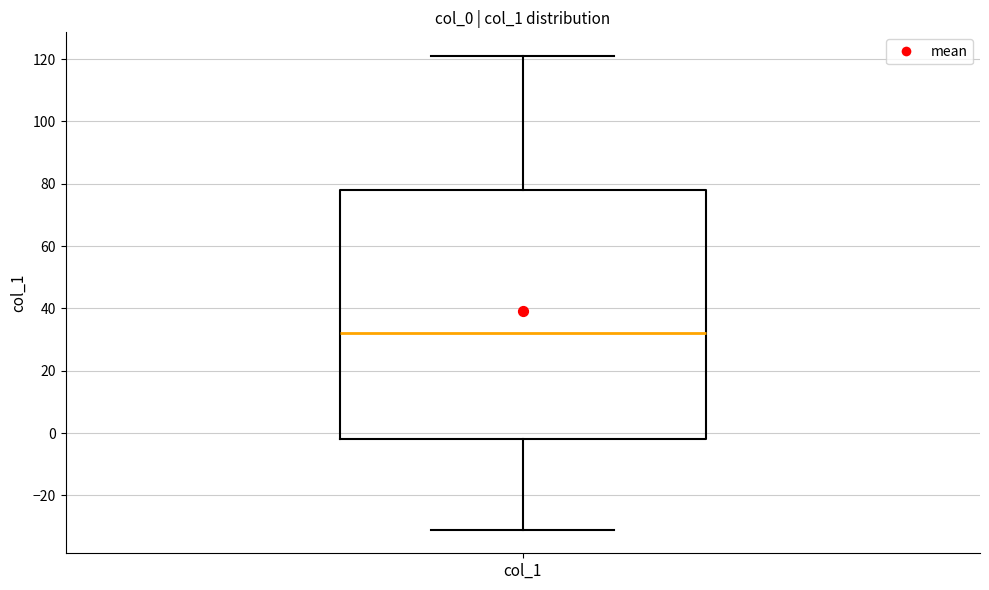

Read this box plot against the y-axis: the position of the median line, the range covered by the box, and the ends of both whiskers. The values are not printed on the chart, so give them approximately, as read against the axis.

median 32, box -2 to 78, whiskers -30 to 122